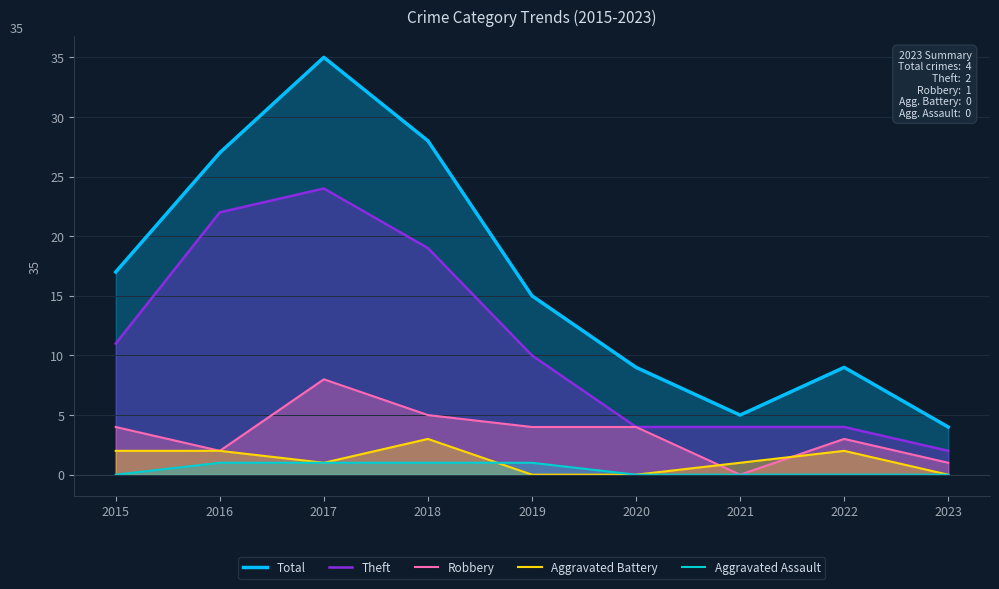

Rank the series at 2023 from highest to lowest value.

Total, Theft, Robbery, Aggravated Battery, Aggravated Assault